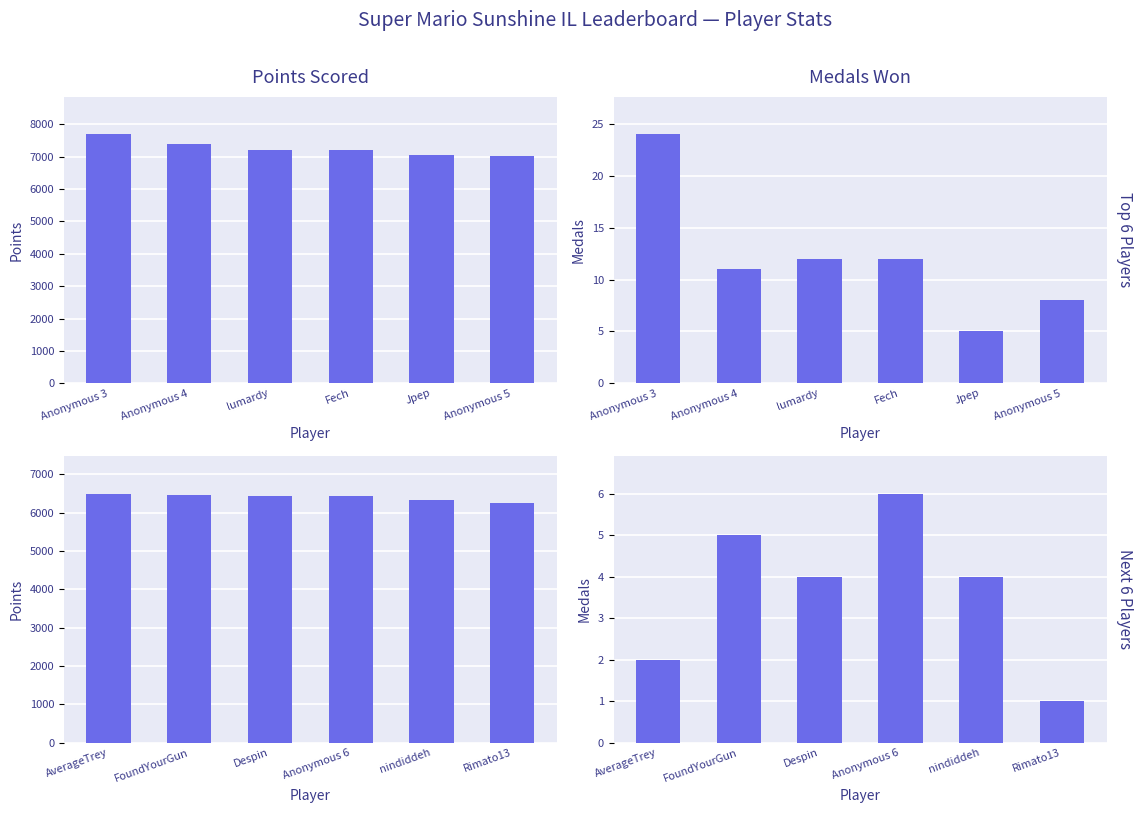

List the series in order of their peak value, highest first.

Points, Medals